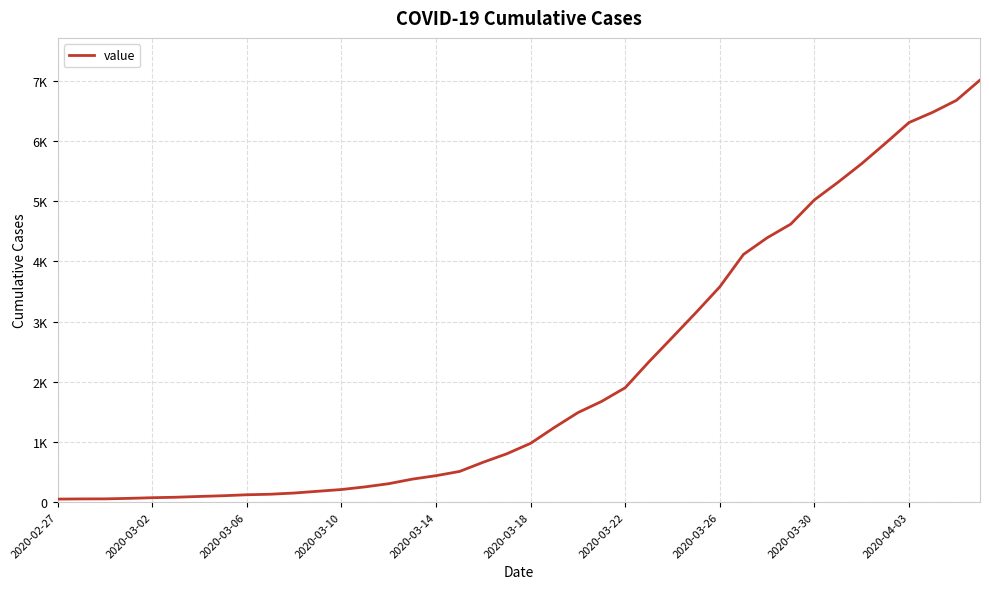

Does the chart display data point markers on the line(s)?

No